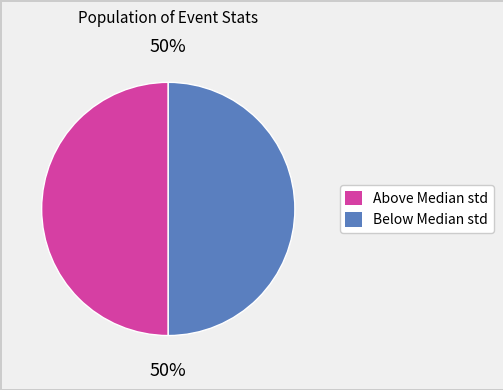

To the nearest percent, what is the average slice percentage?

50%